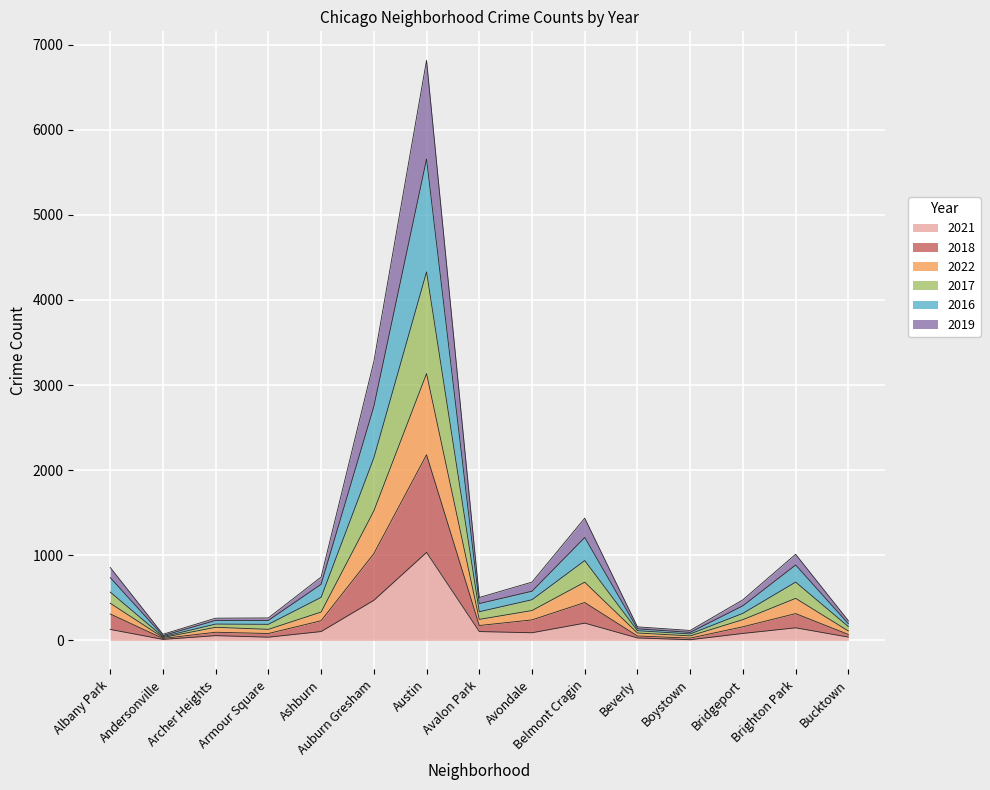

What position from the left is Auburn Gresham?

6